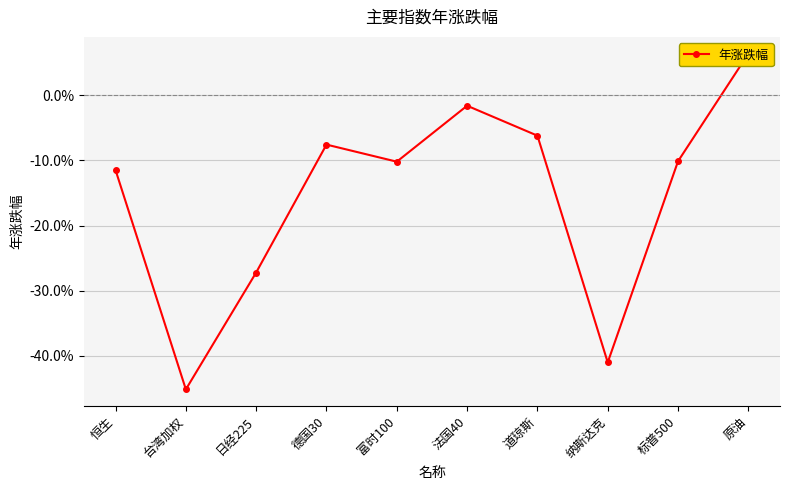

At which category does the data reach its first local valley?

台湾加权